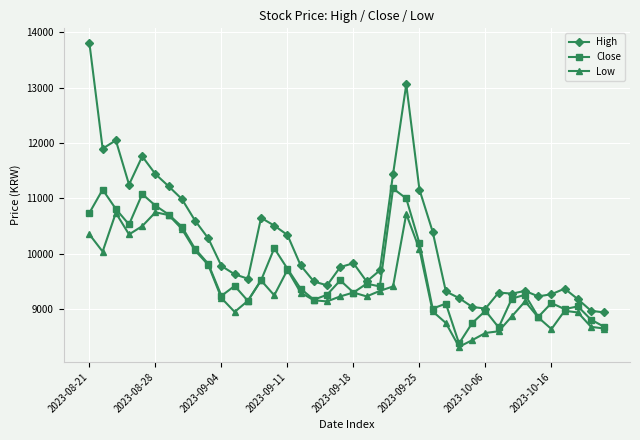

True or false: Low has more than 1 interior local peaks.

True